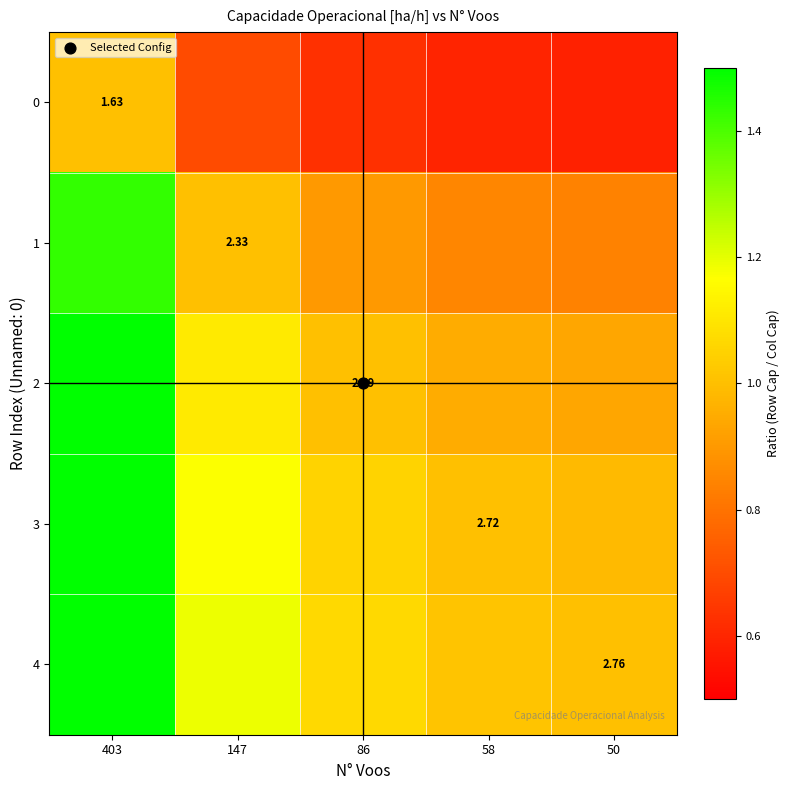

At which category does the chart reach its minimum across all series?

50